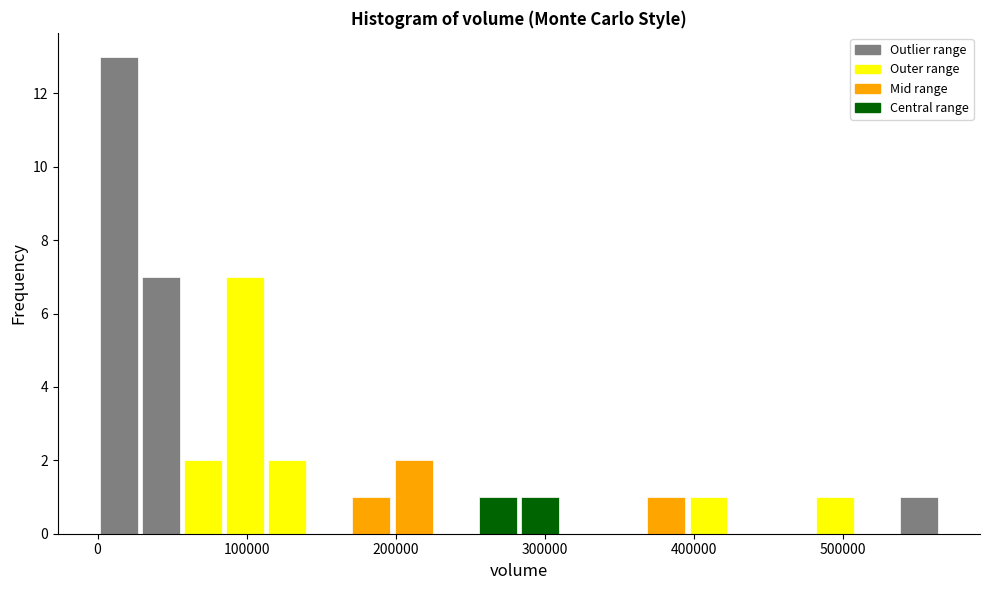

Around what value on the x-axis is the tallest bar? Give the approximate position of its centre, as read against the axis.

10000